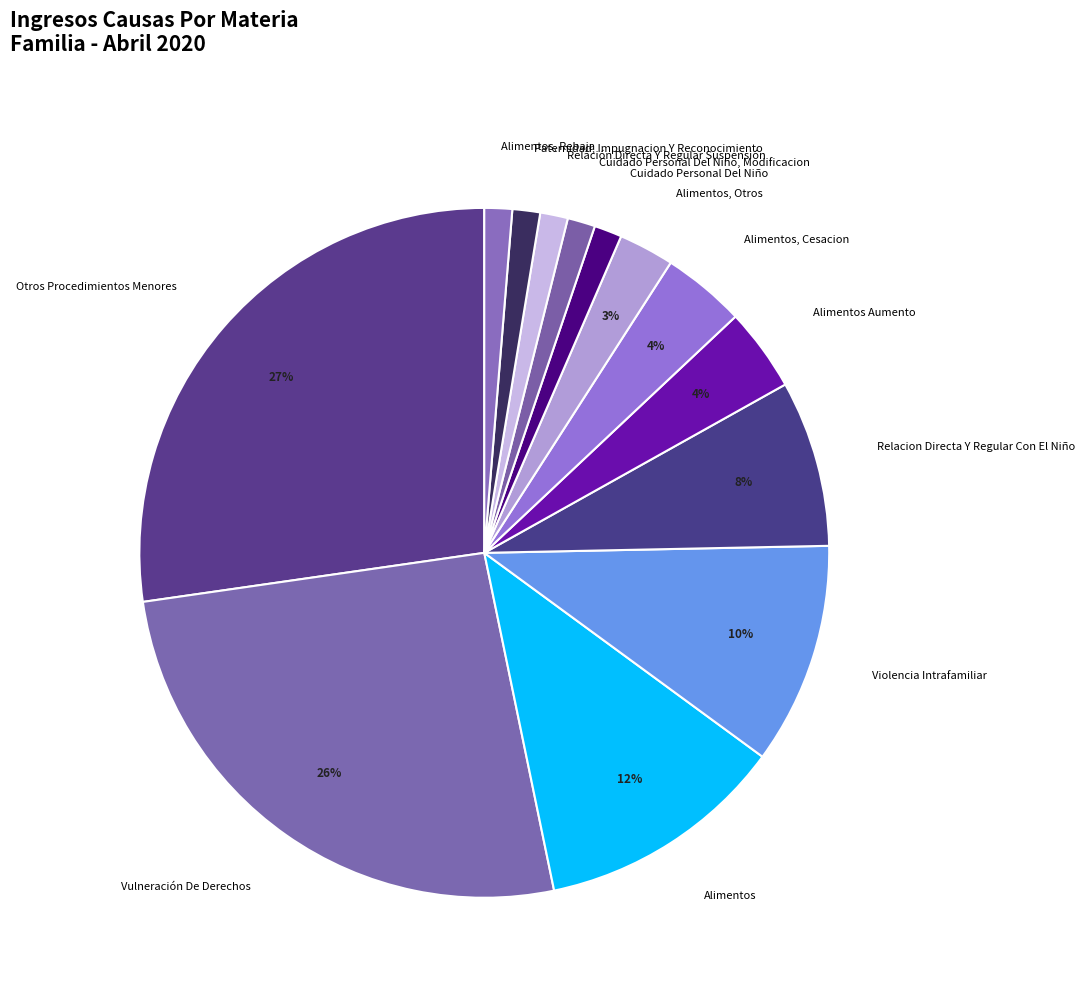

Is Relacion Directa Y Regular Con El Niño the majority of the pie?

No